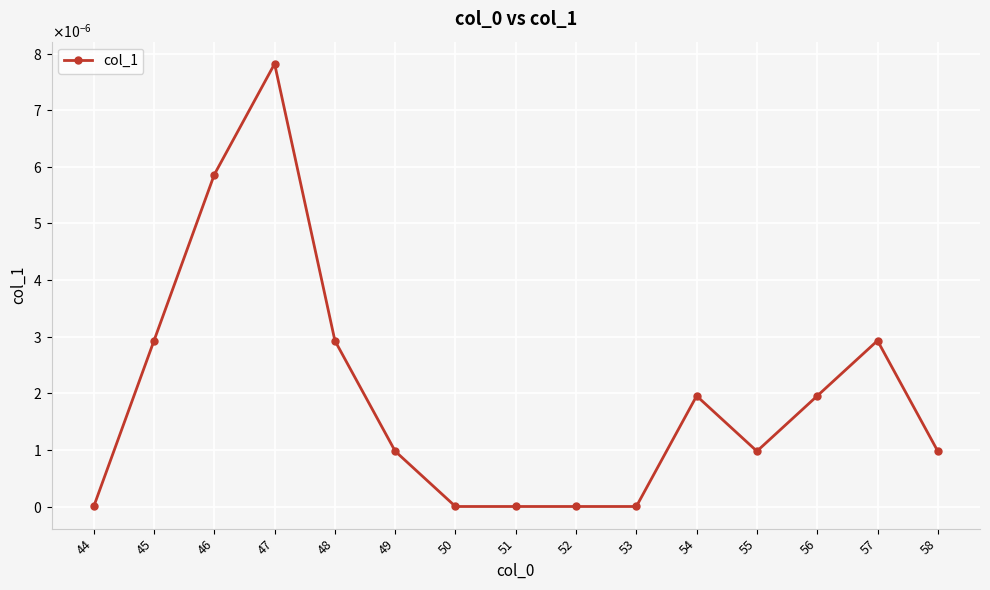

Does the chart have visible grid lines?

Yes